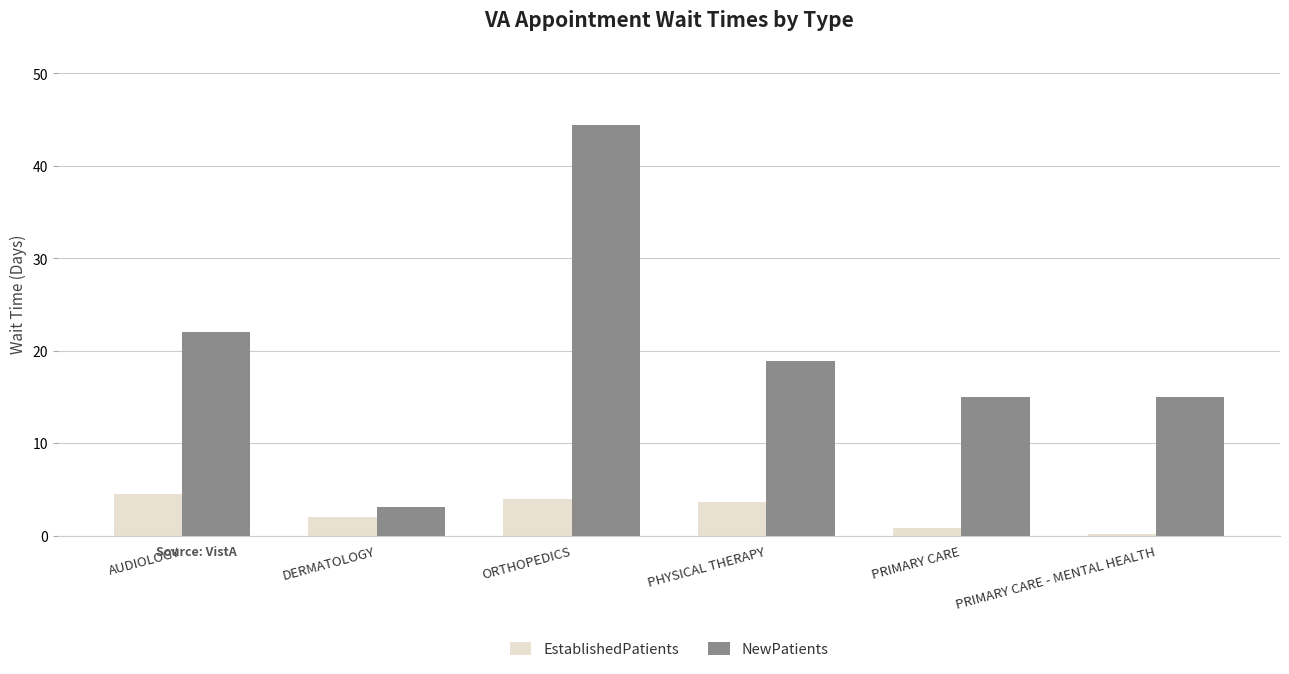

Is it true that NewPatients equals 3.2 at PRIMARY CARE - MENTAL HEALTH?

False